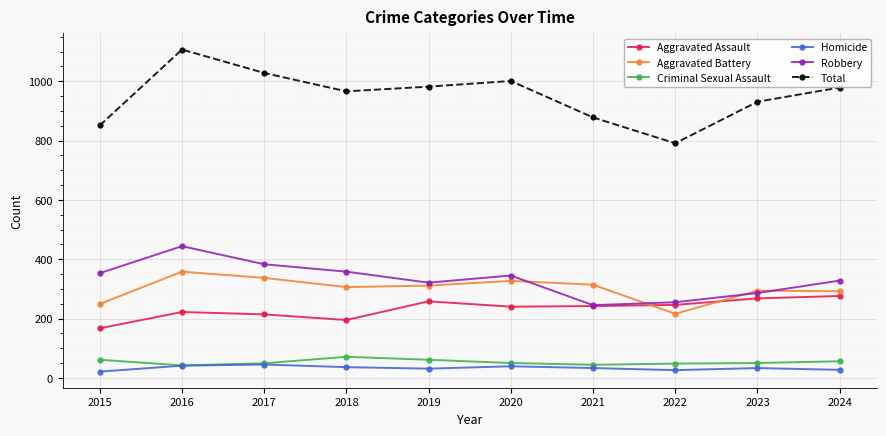

Where is the first local maximum for Total?

2016